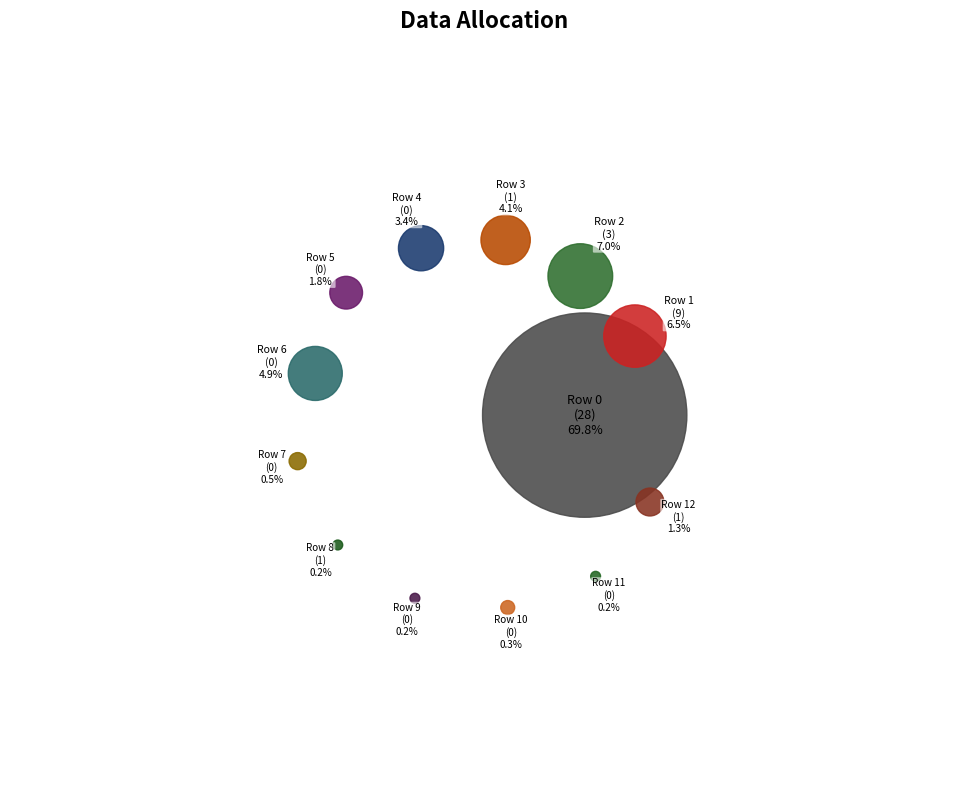

Does 28 represent more than half of the total?

Yes